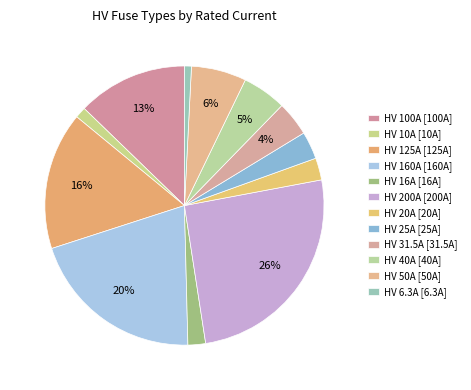

What is the ratio of the value at HV 40A to the value at HV 125A?

0.3